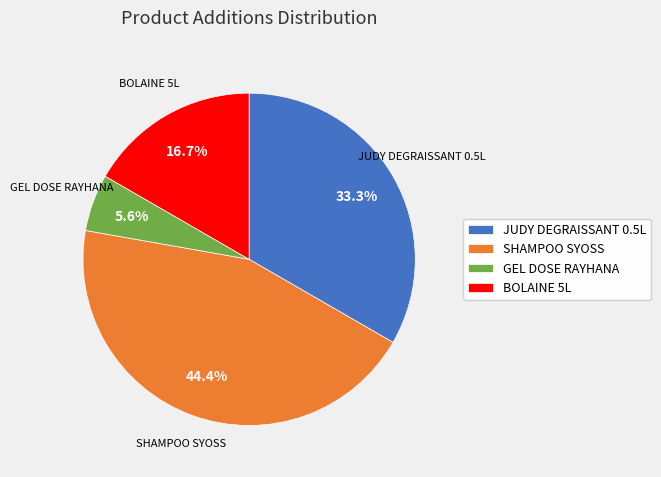

To the nearest percent, what is the difference between the largest and smallest slice percentages?

39%